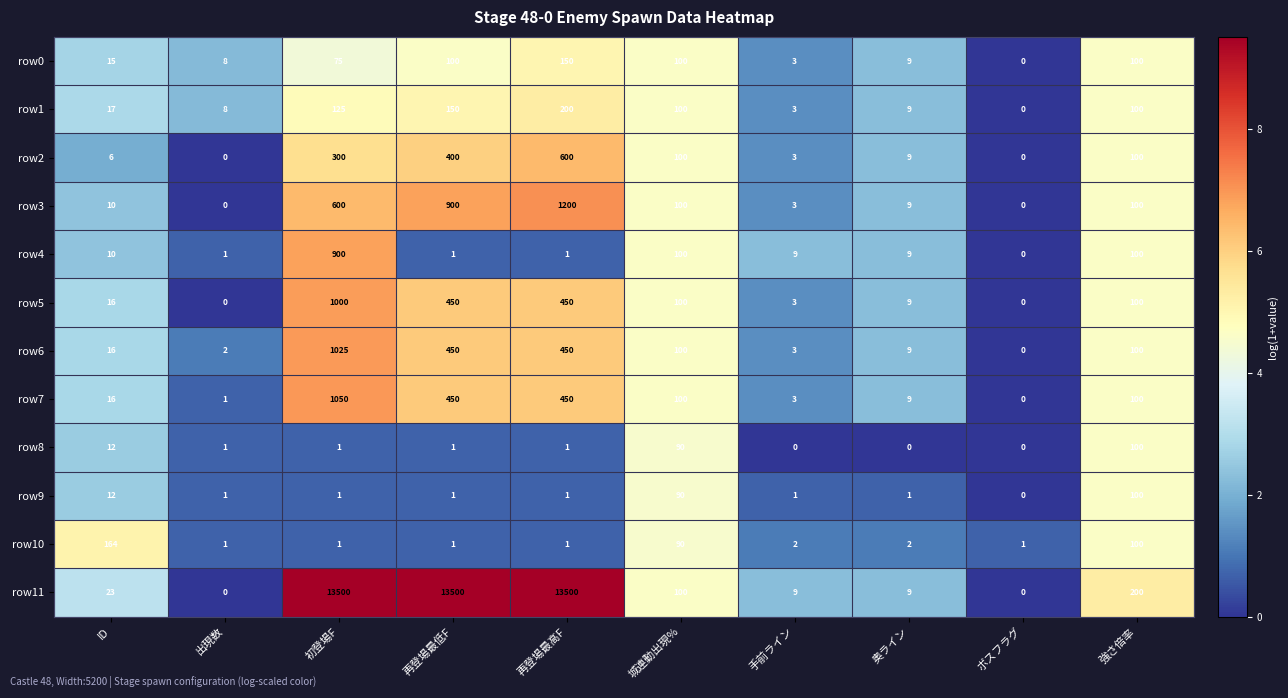

What is the average value of the row3 series?

292